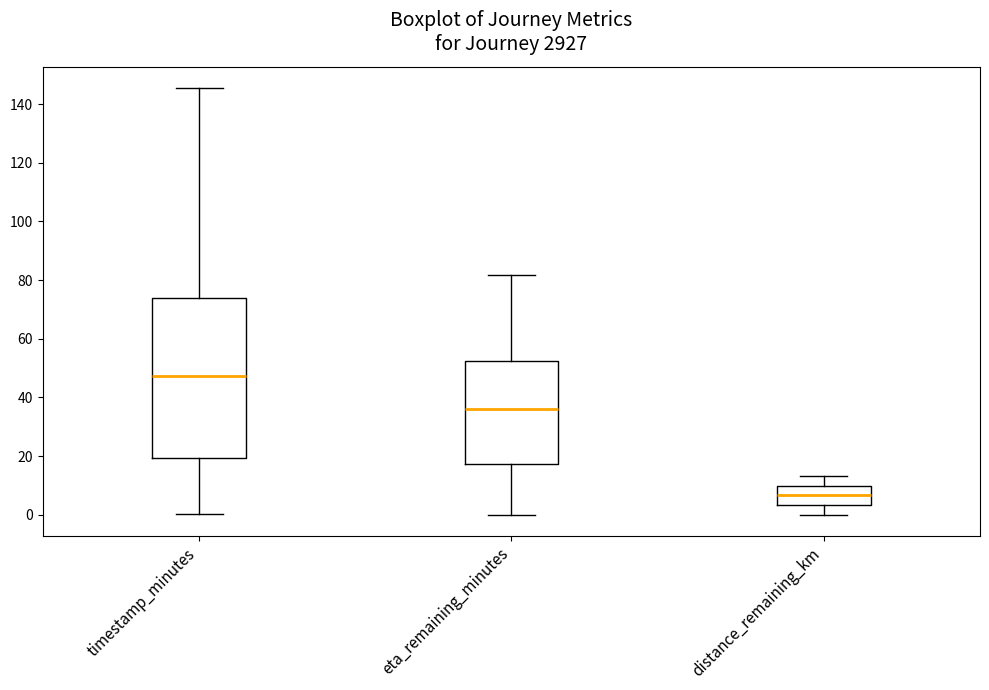

Reading left to right, transcribe this box plot: for each box, give where its median line is, the range the box spans, and where its two whiskers end, as read against the y-axis. The values are not printed on the chart, so give them approximately, as read against the axis.

timestamp_minutes: median 48, box 20 to 74, whiskers 0 to 146
eta_remaining_minutes: median 36, box 18 to 52, whiskers 0 to 82
distance_remaining_km: median 6, box 4 to 10, whiskers 0 to 14